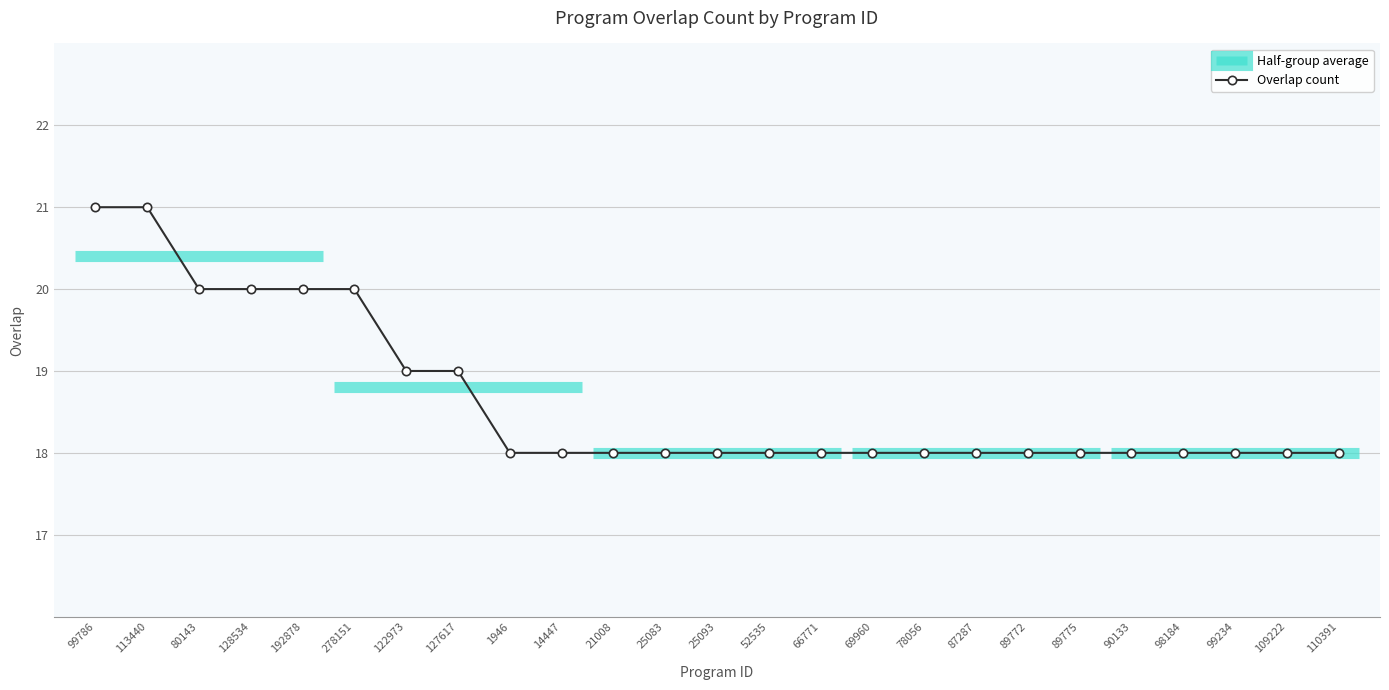

Reading left to right, list all the values displayed in this chart.

99786=21	113440=21	80143=20	128534=20	192878=20	278151=20	122973=19	127617=19	1946=18	14447=18	21008=18	25083=18	25093=18	52535=18	66771=18	69960=18	78056=18	87287=18	89772=18	89775=18	90133=18	98184=18	99234=18	109222=18	110391=18